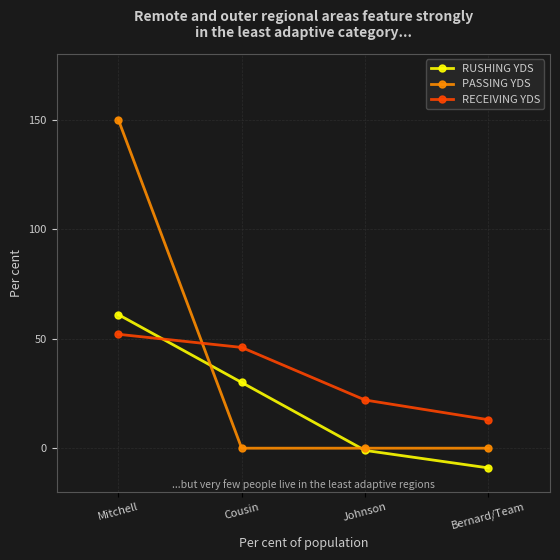

True or false: RECEIVING YDS has a value of 21 at Bernard/Team.

False